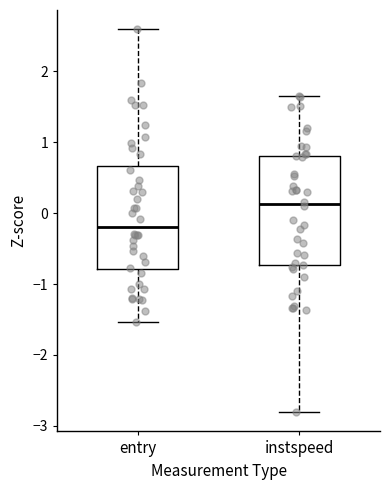

Which box's median line is the lowest?

entry